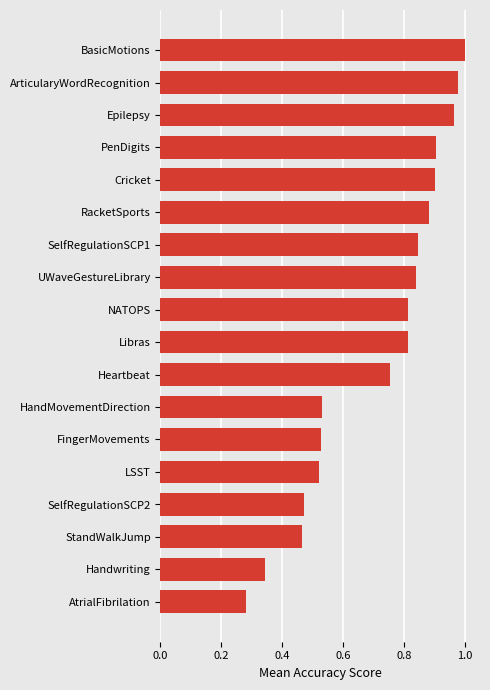

What is the average value?

0.7